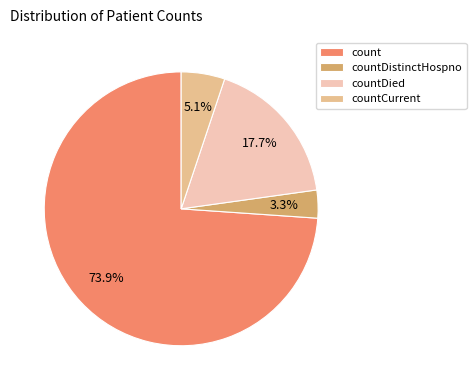

True or false: count accounts for 74% of the total.

True